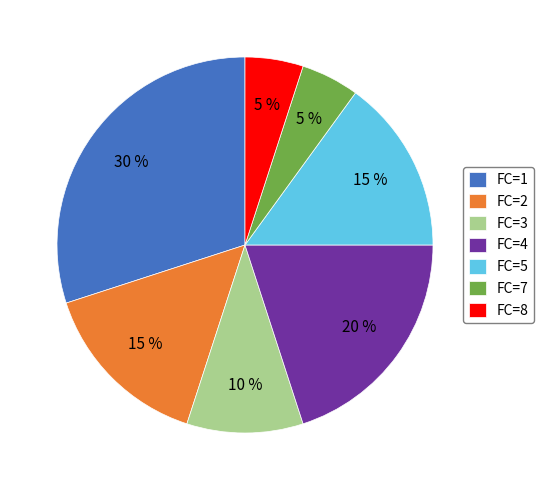

To the nearest percent, what percentage of the pie is FC=2?

15%